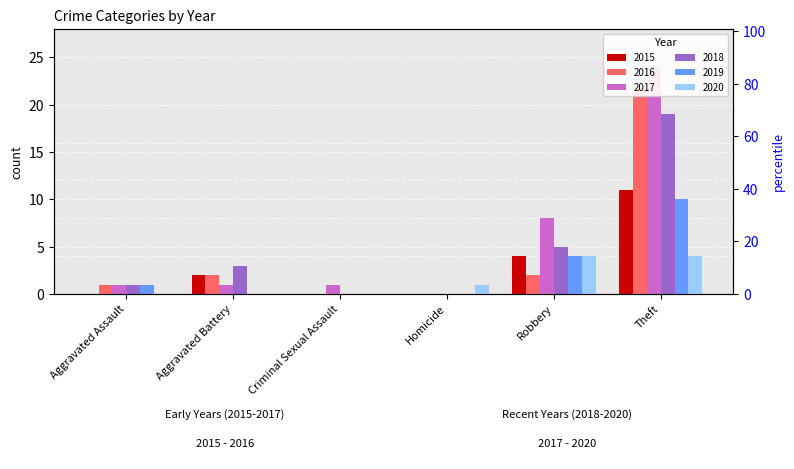

Reading left to right, extract all data points from this chart.

2015: 0	2	0	0	4	11
2016: 1	2	0	0	2	22
2017: 1	1	1	0	8	24
2018: 1	3	0	0	5	19
2019: 1	0	0	0	4	10
2020: 0	0	0	1	4	4